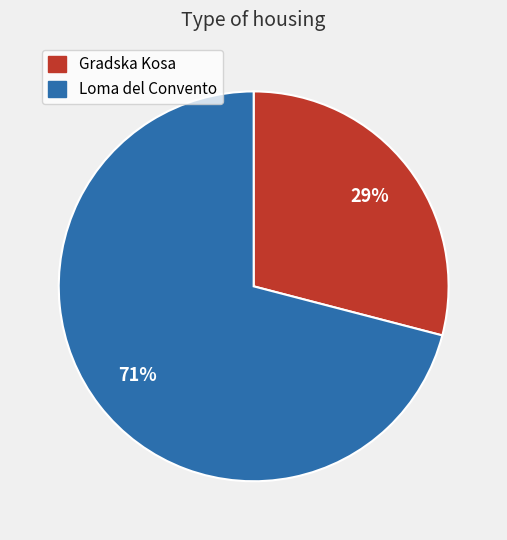

Is it true that Gradska Kosa is 37% of the pie?

False